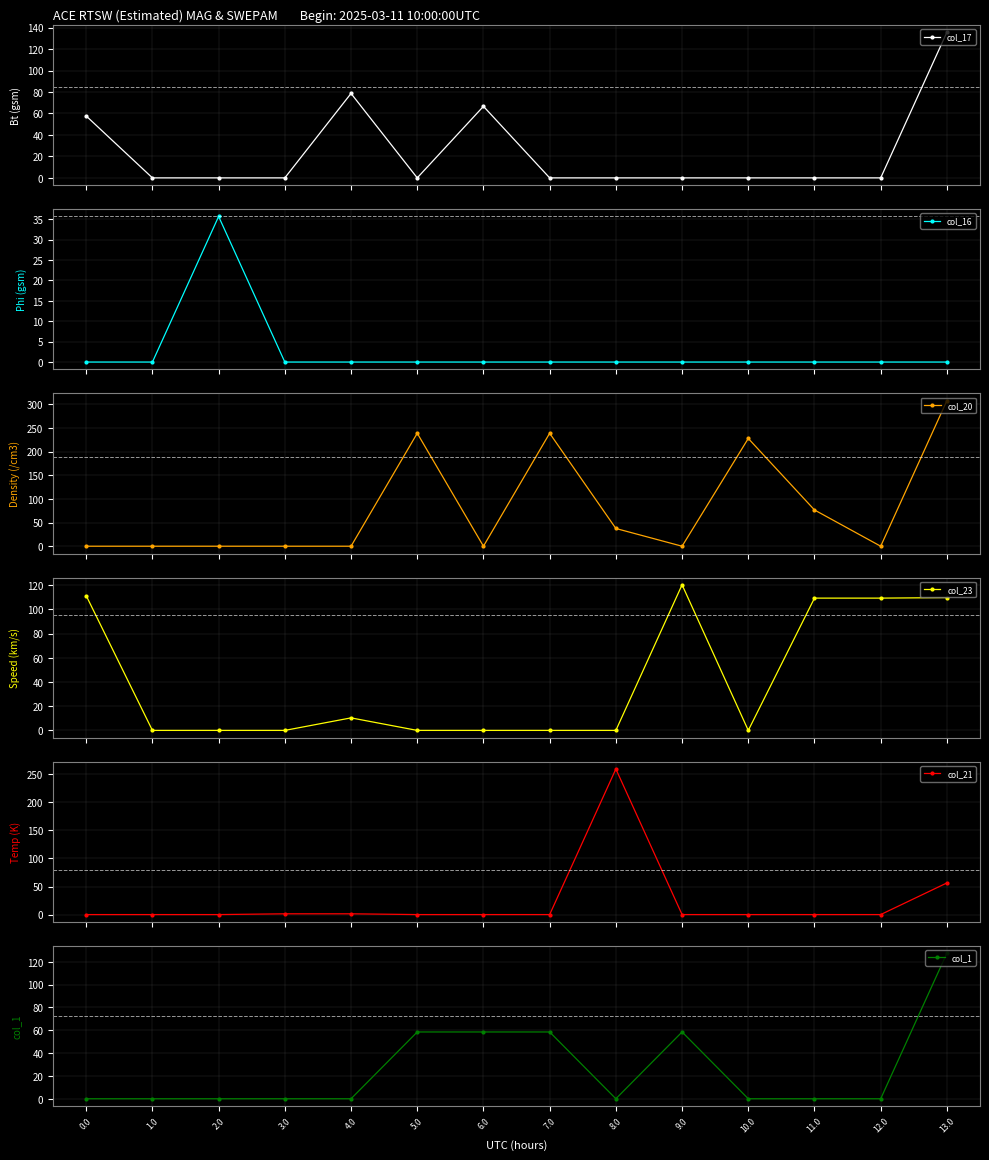

What is the maximum value for col_21?

259.4